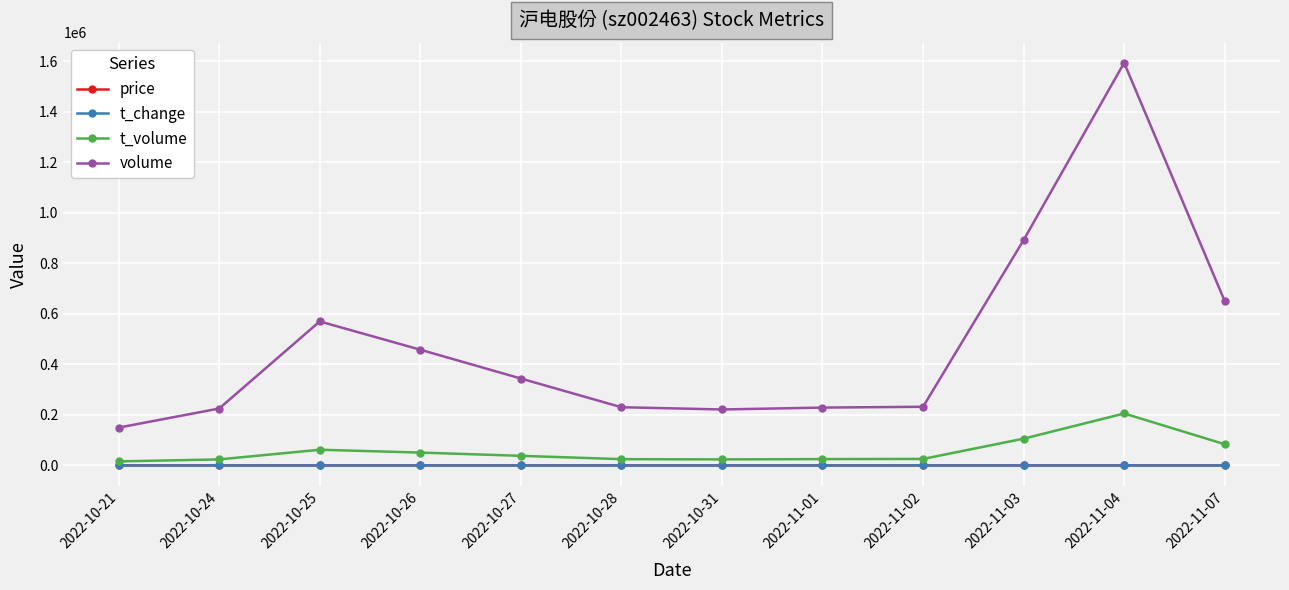

What is the label of the 12th point from the right?

2022-10-21